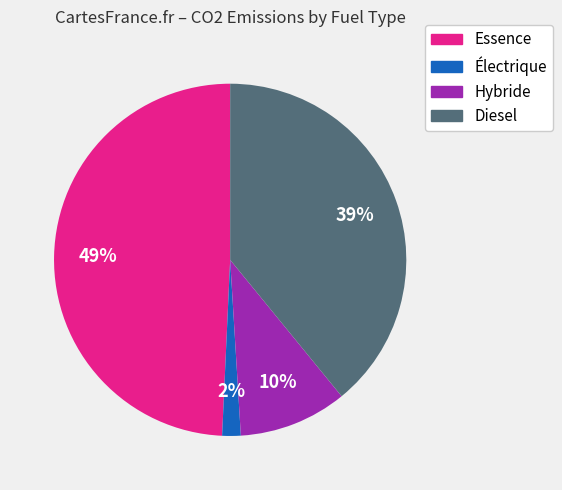

To the nearest percent, what is the average slice percentage?

25%